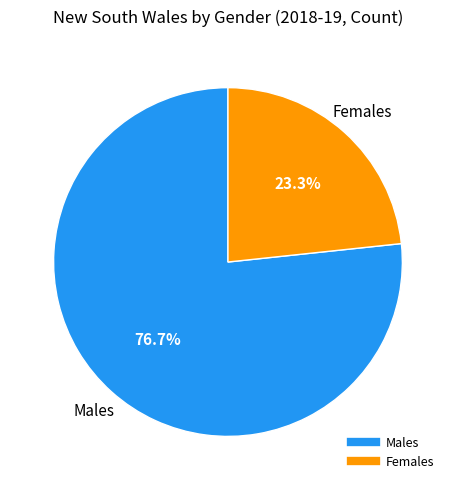

Rank the categories by value from highest to lowest.

Males, Females